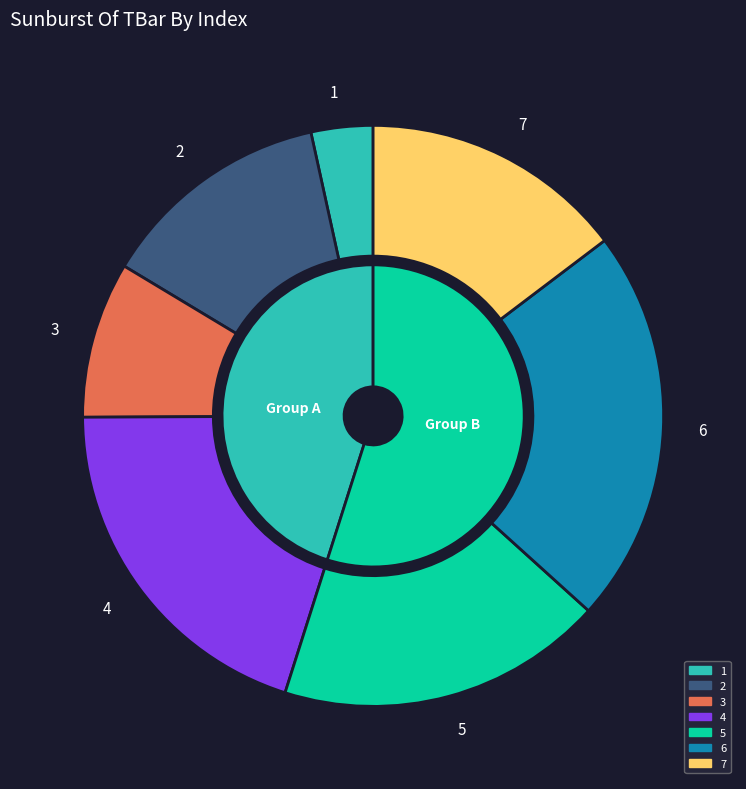

What is the change in value from 2 to 6?

+12.4